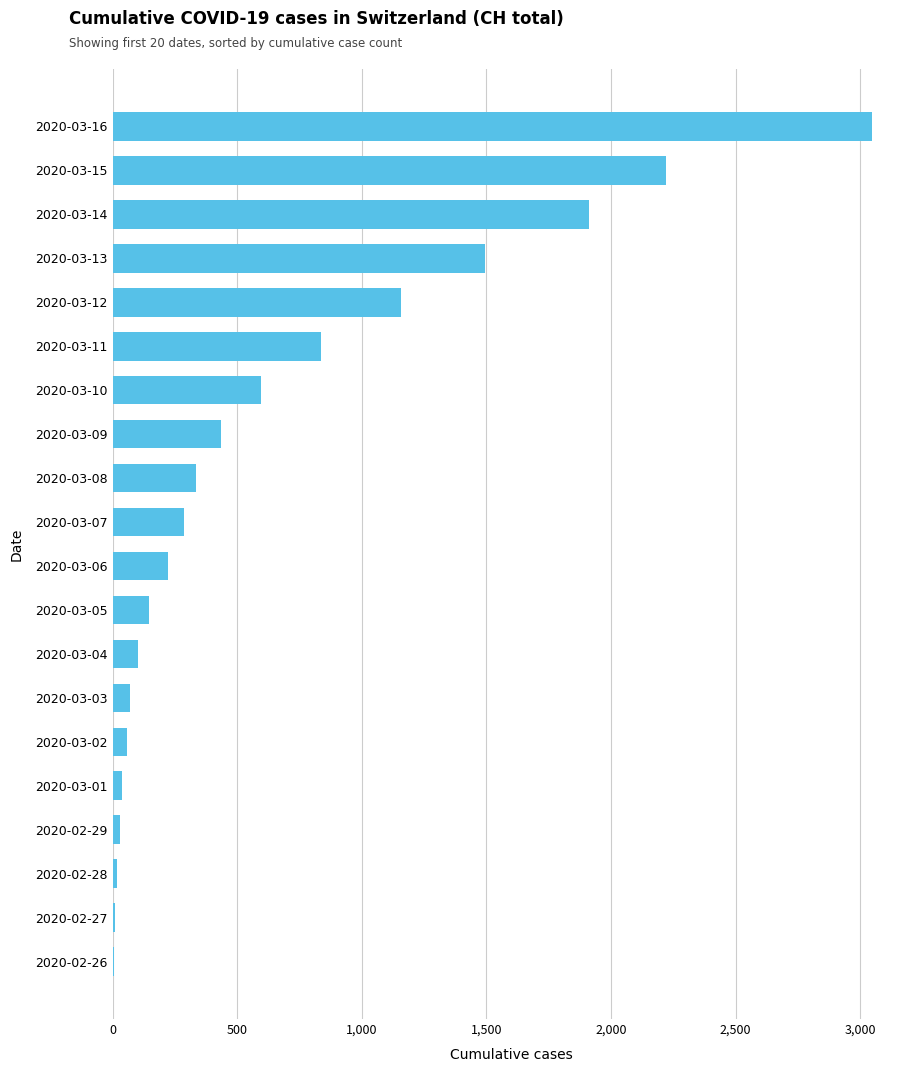

Which label corresponds to the largest value in the chart?

2020-03-16